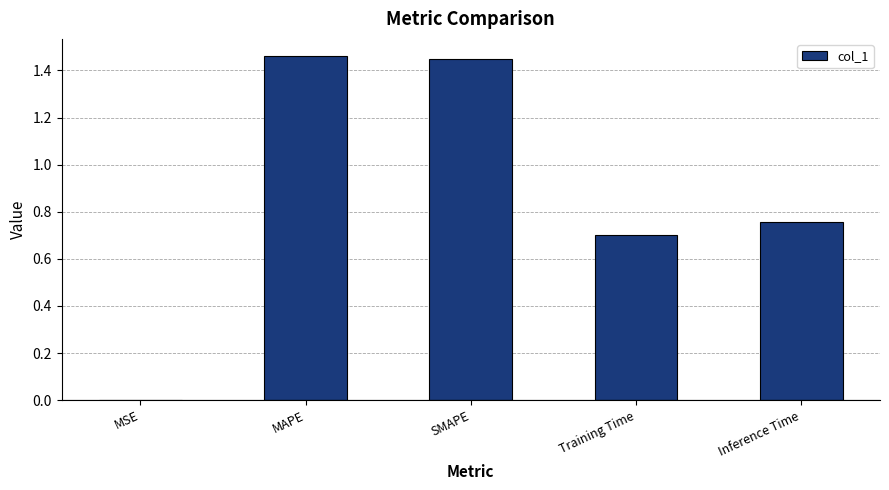

The value at SMAPE is 0.3. True or false?

False